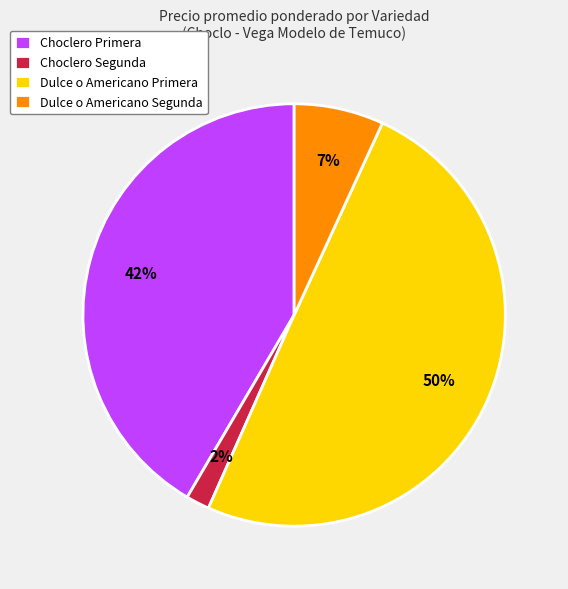

Does Choclero Segunda account for over 50% of the chart?

No